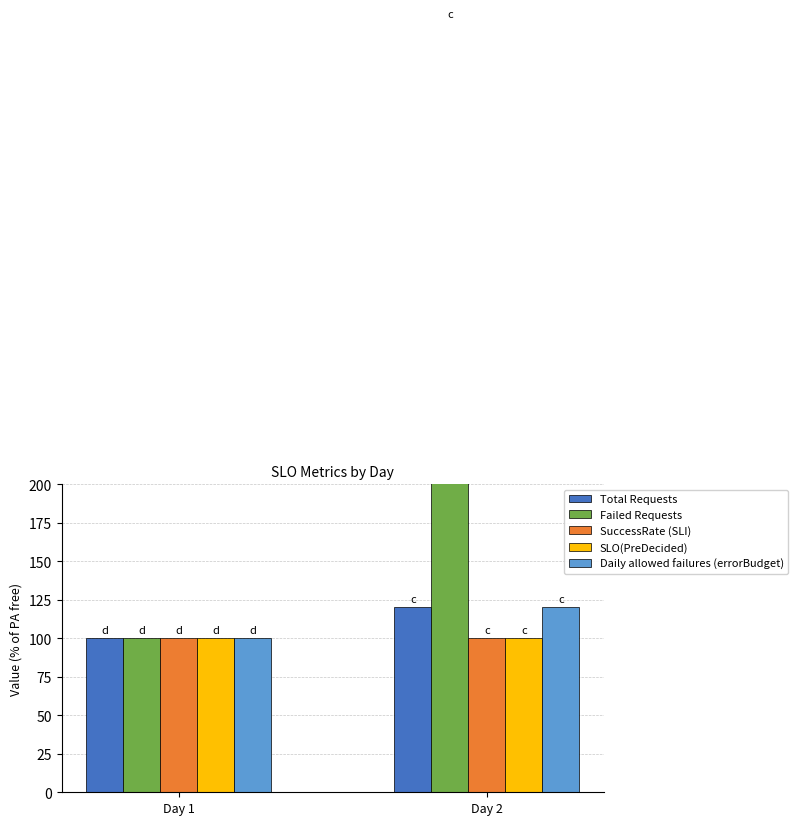

Where is Daily allowed failures (errorBudget) nearest to the value 110?

Day 1